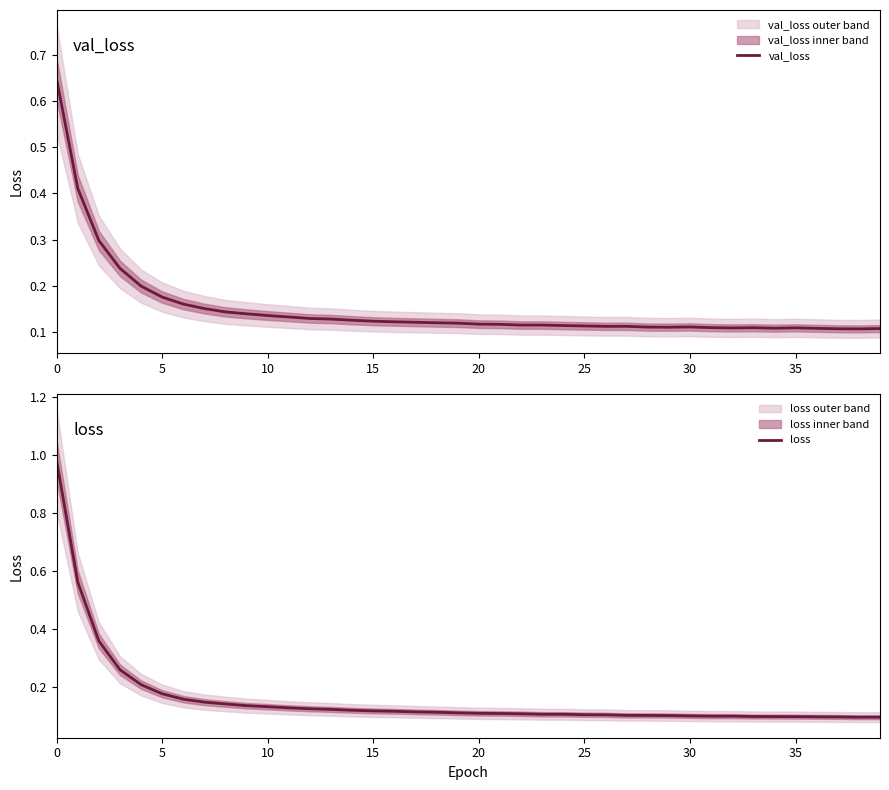

The val_loss series shows 0.2 at 14. True or false?

False